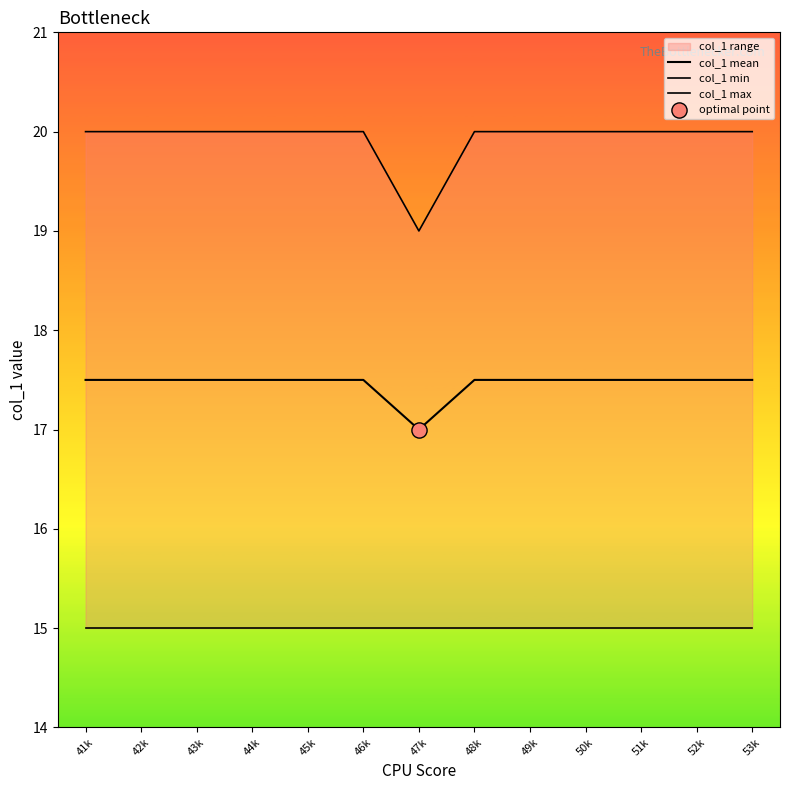

Which series has the largest Y range (max minus min)?

col_1 max